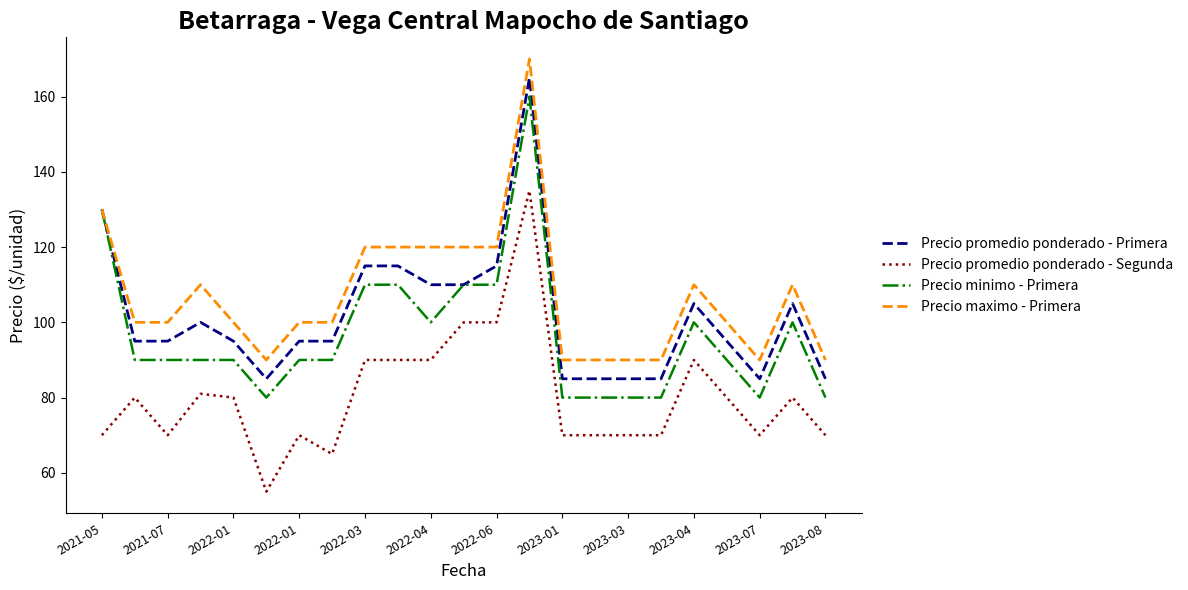

True or false: Precio minimo - Primera and Precio promedio ponderado - Segunda intersect in this chart.

False